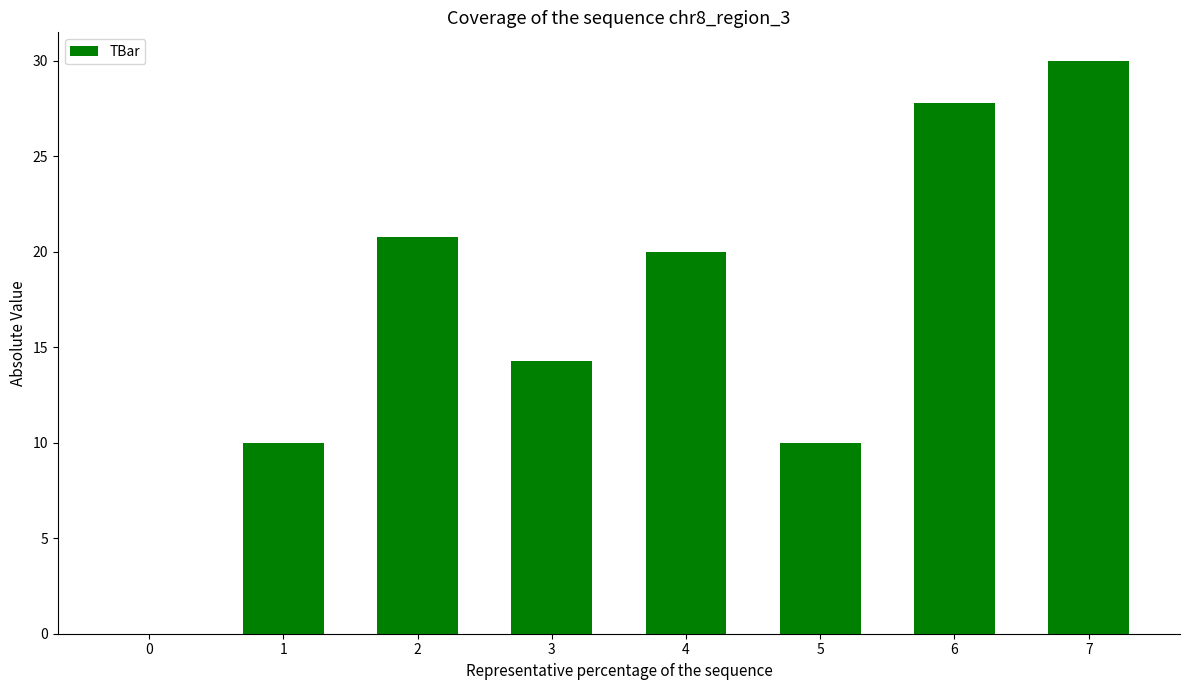

What is the greatest value displayed?

30.0